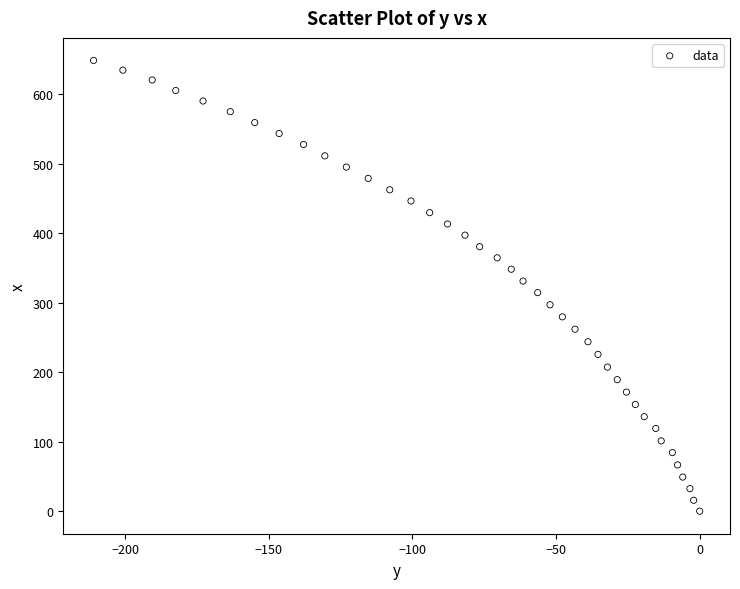

What is the range of Y values (max minus min)?

648.8